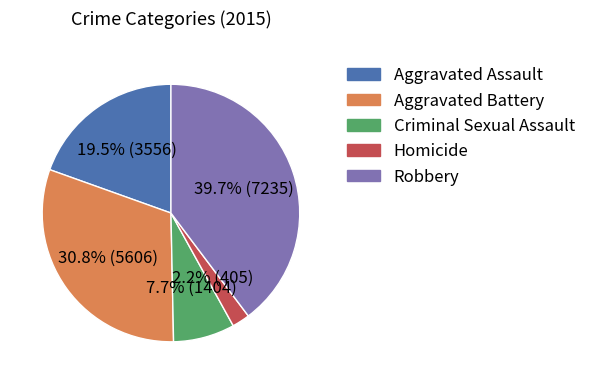

What is the ratio of the value at Aggravated Assault to the value at Robbery?

0.5